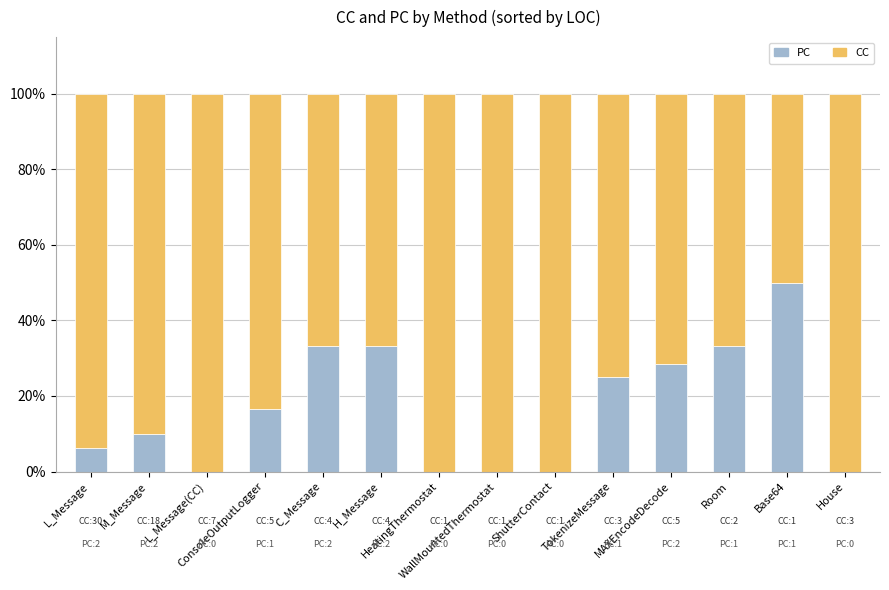

What is the sum of all PC values?

236.5